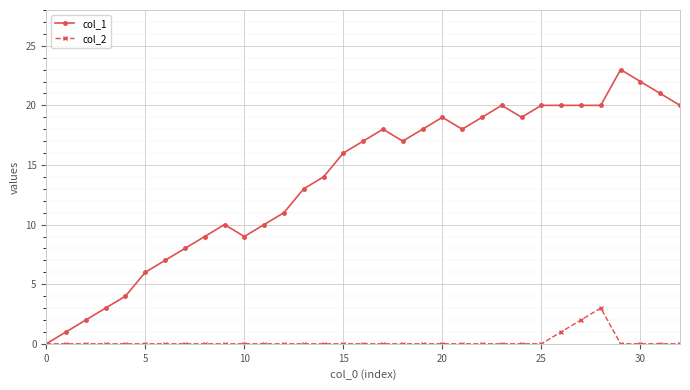

List the series in order of their peak value, highest first.

col_1, col_2